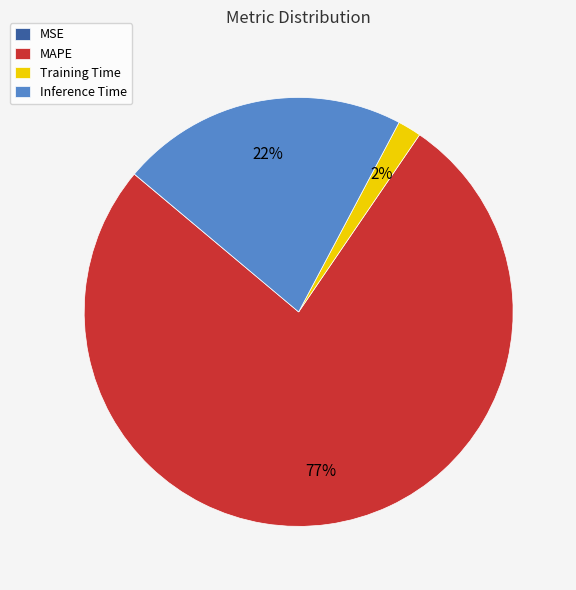

Is it true that Inference Time is 12% of the pie?

False